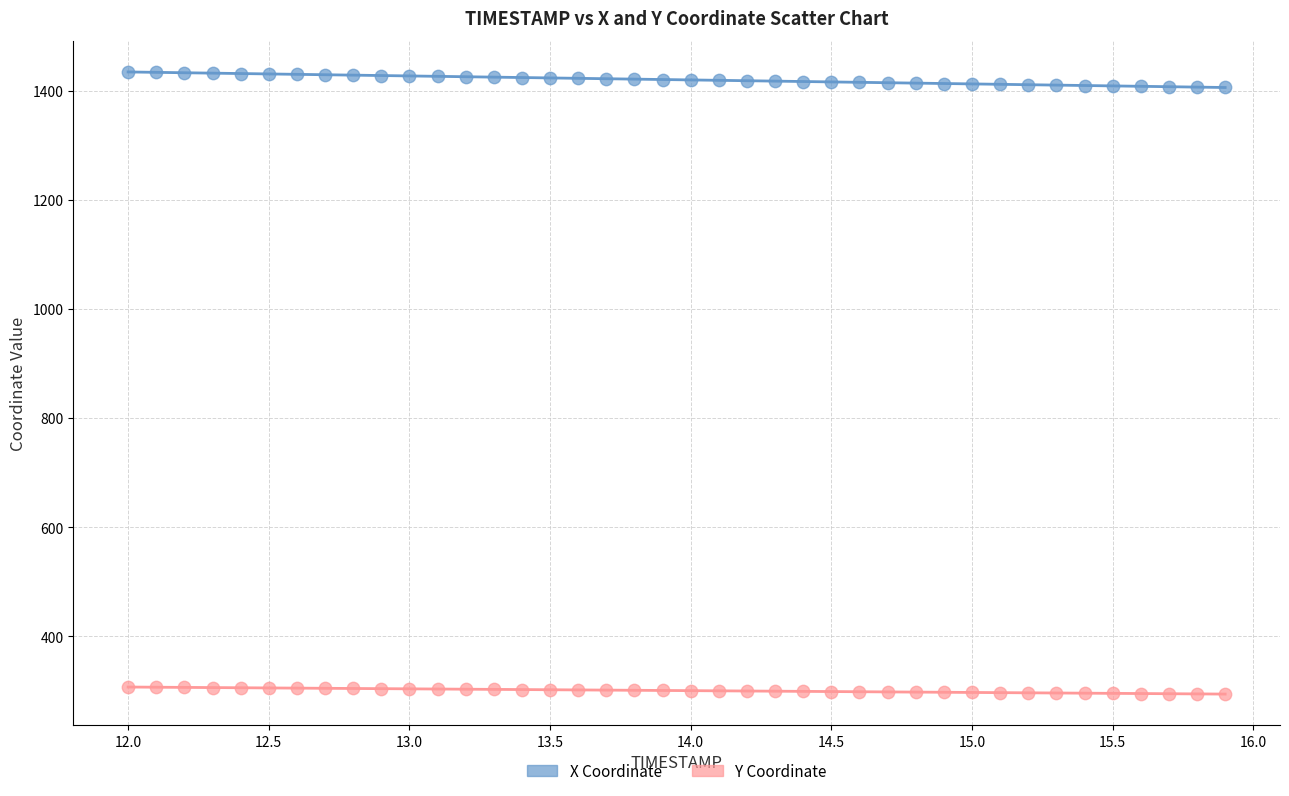

Which series contains the highest Y value?

X Coordinate